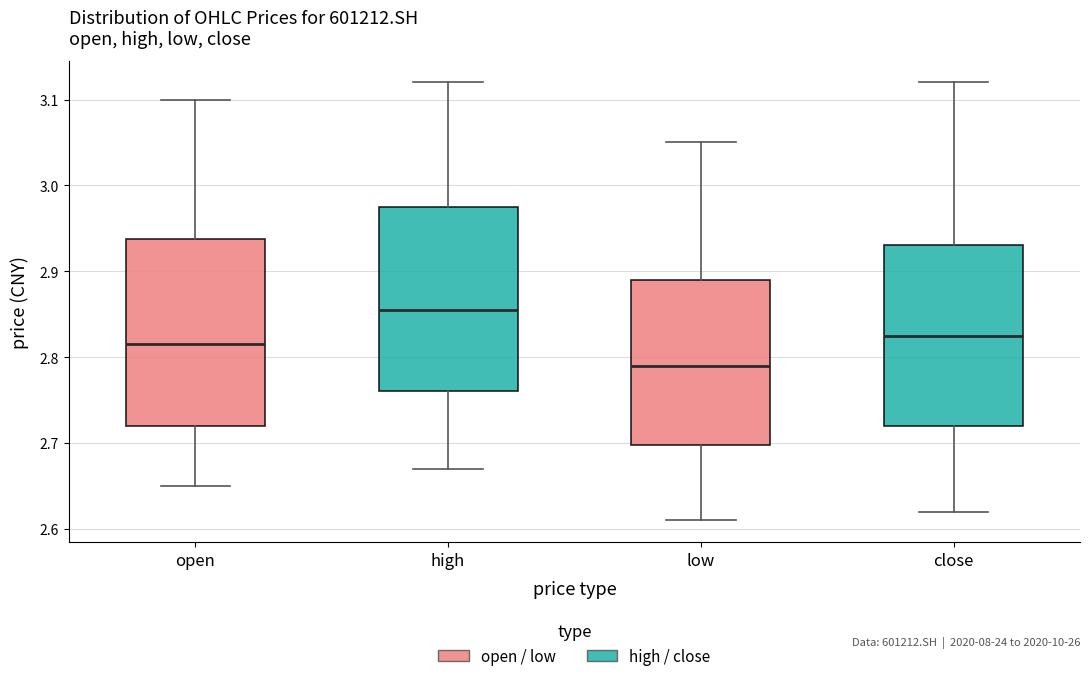

Which box has the highest median line?

high